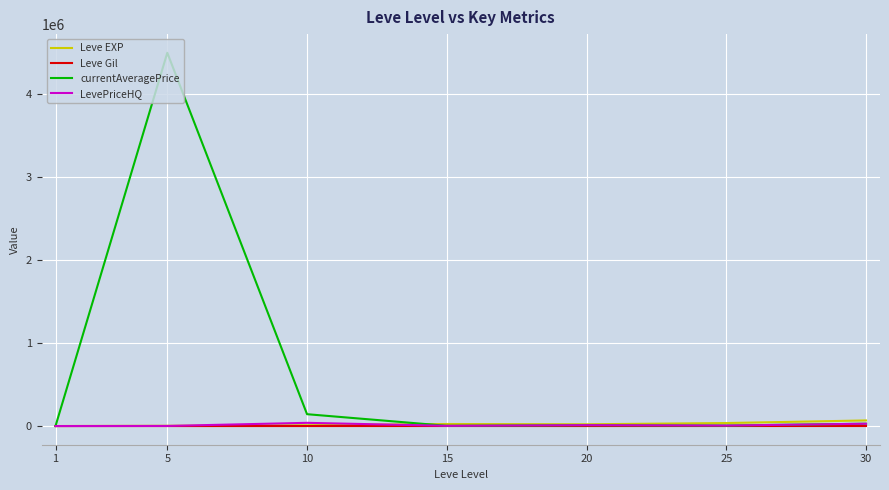

At which category is the sum across all series the highest?

5